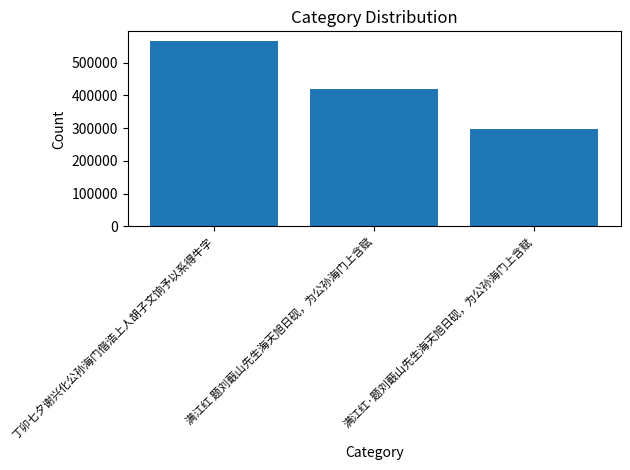

Count the values in the range 296491 to 567425.

3